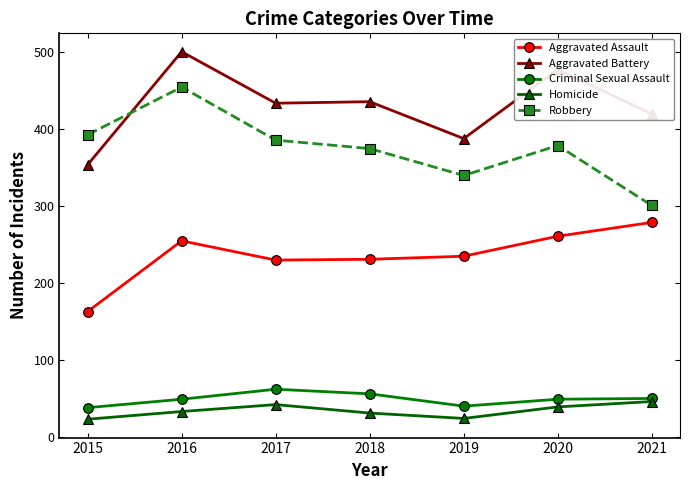

What is the difference between the highest and lowest values at 2020?

439